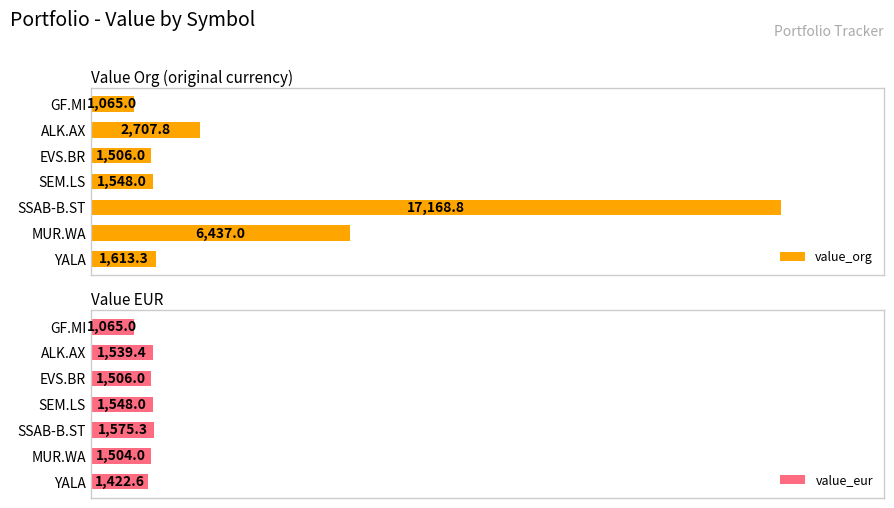

At which label is value_org closest to 9116?

MUR.WA